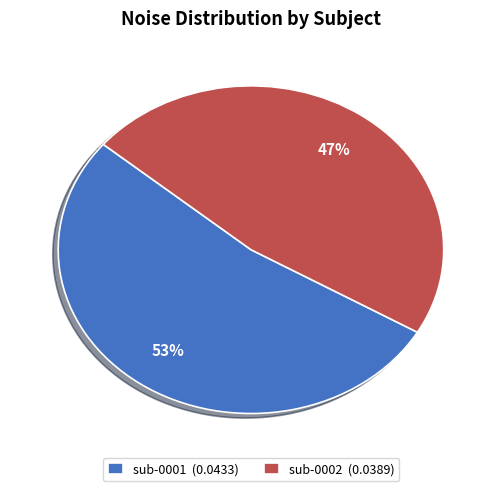

Does sub-0001 account for over 50% of the chart?

Yes